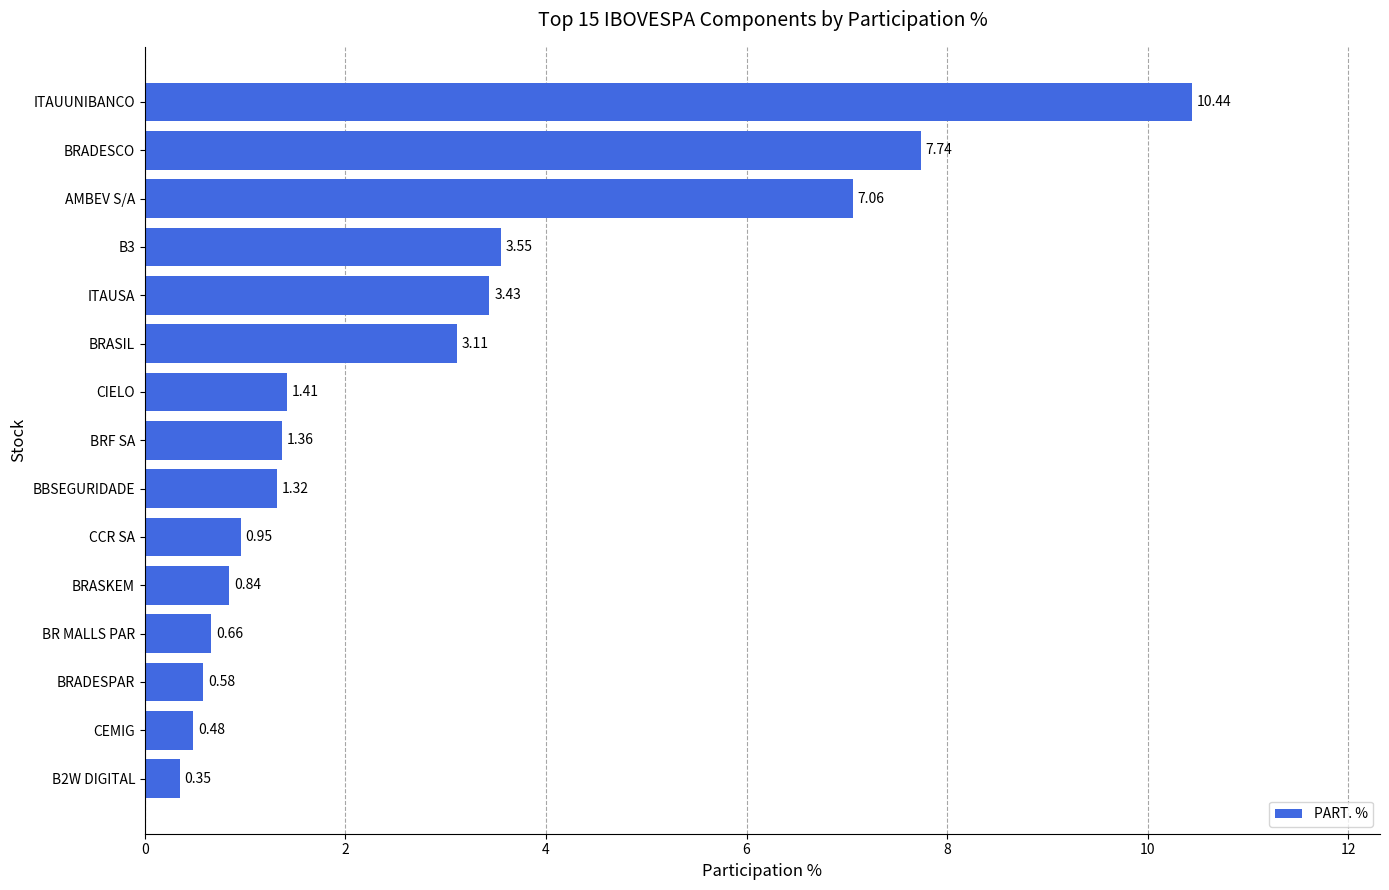

Which label corresponds to the largest value in the chart?

ITAUUNIBANCO